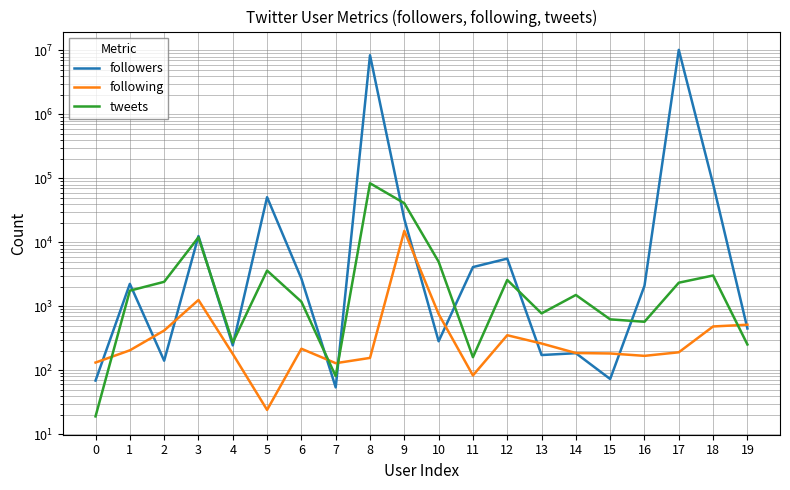

Rank the categories by followers value from lowest to highest.

7, 0, 15, 2, 13, 14, 4, 10, 19, 16, 1, 6, 11, 12, 3, 9, 5, 18, 8, 17